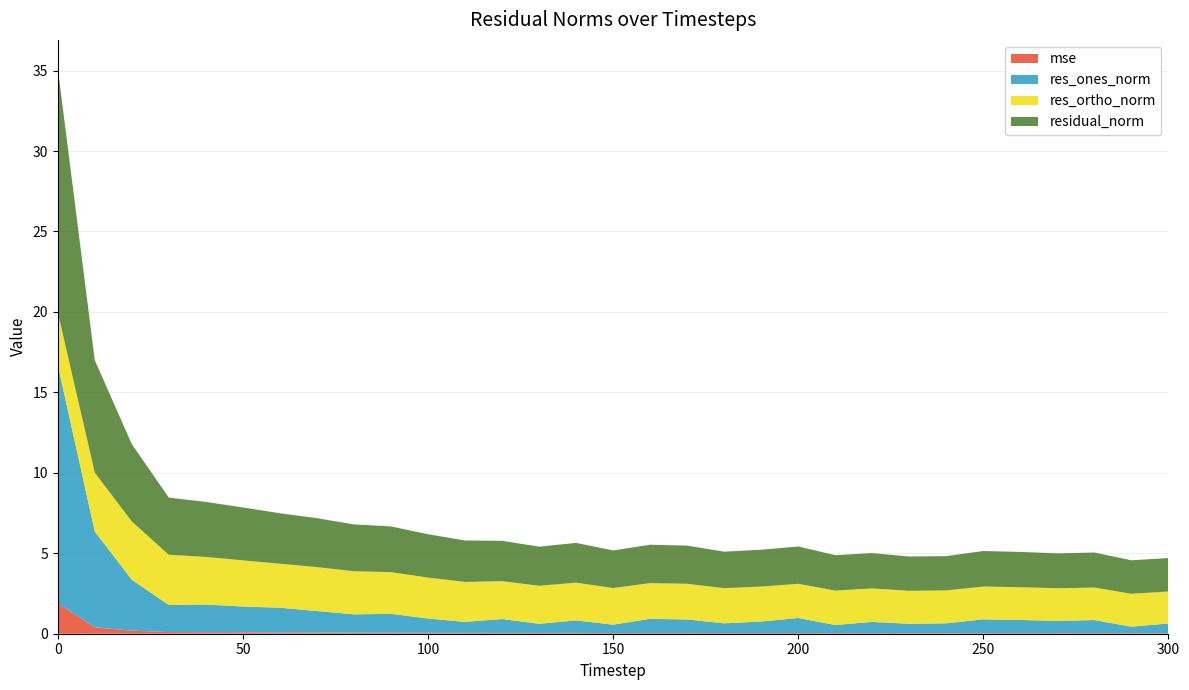

Reading right to left, what are all the values shown in this chart?

mse: 0.0	0.0	0.0	0.0	0.0	0.0	0.0	0.0	0.0	0.0	0.0	0.0	0.0	0.0	0.0	0.0	0.1	0.0	0.1	0.1	0.1	0.1	0.1	0.1	0.1	0.1	0.1	0.1	0.2	0.4	1.9
res_ones_norm: 0.6	0.4	0.8	0.8	0.8	0.9	0.6	0.6	0.7	0.5	0.9	0.7	0.6	0.8	0.9	0.5	0.8	0.6	0.9	0.7	0.9	1.2	1.1	1.3	1.5	1.6	1.7	1.7	3.2	5.9	14.8
res_ortho_norm: 2.0	2.0	2.0	2.0	2.0	2.0	2.0	2.1	2.1	2.1	2.1	2.2	2.2	2.2	2.2	2.3	2.3	2.4	2.4	2.5	2.5	2.6	2.7	2.7	2.7	2.9	3.0	3.1	3.6	3.7	3.3
residual_norm: 2.1	2.1	2.2	2.2	2.2	2.2	2.1	2.1	2.2	2.2	2.3	2.3	2.3	2.4	2.4	2.3	2.5	2.4	2.5	2.6	2.7	2.8	2.9	3.0	3.1	3.3	3.4	3.5	4.8	7.0	15.2